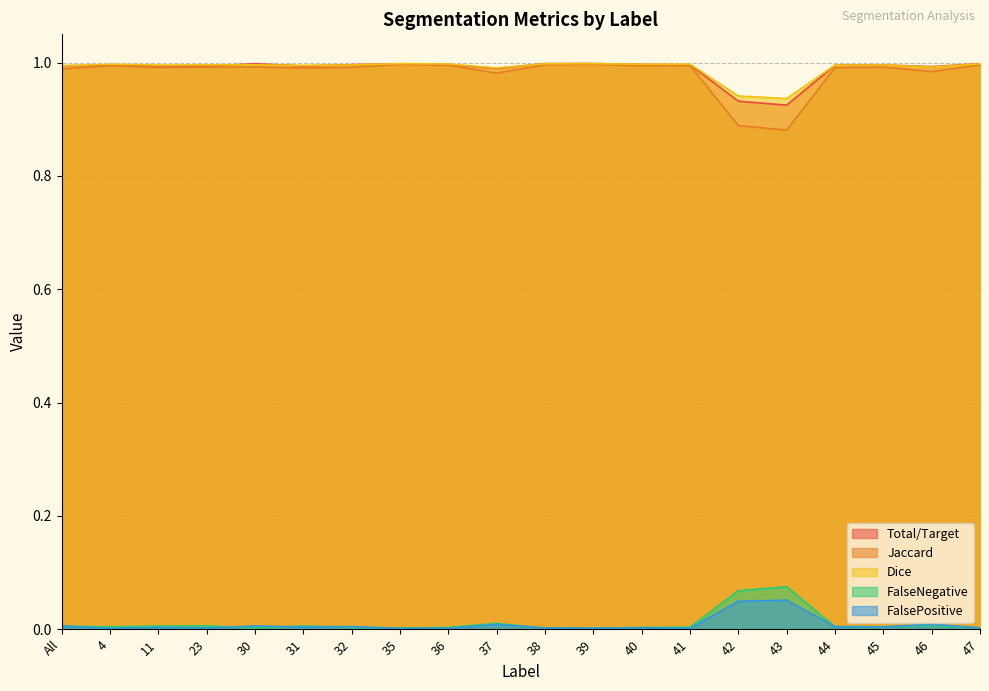

Rank the series at 42 from highest to lowest value.

Dice, Total/Target, Jaccard, FalseNegative, FalsePositive